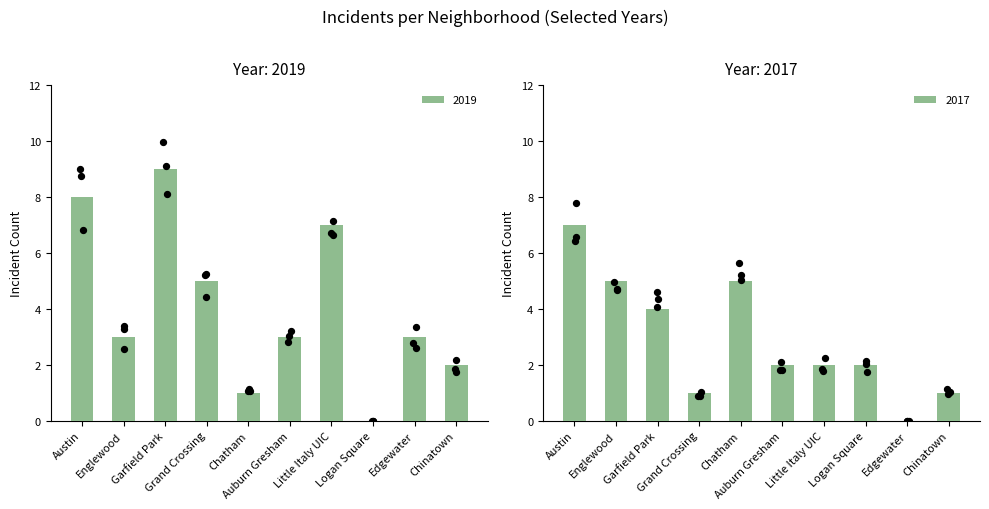

What is the total value across all series at Garfield Park?

13